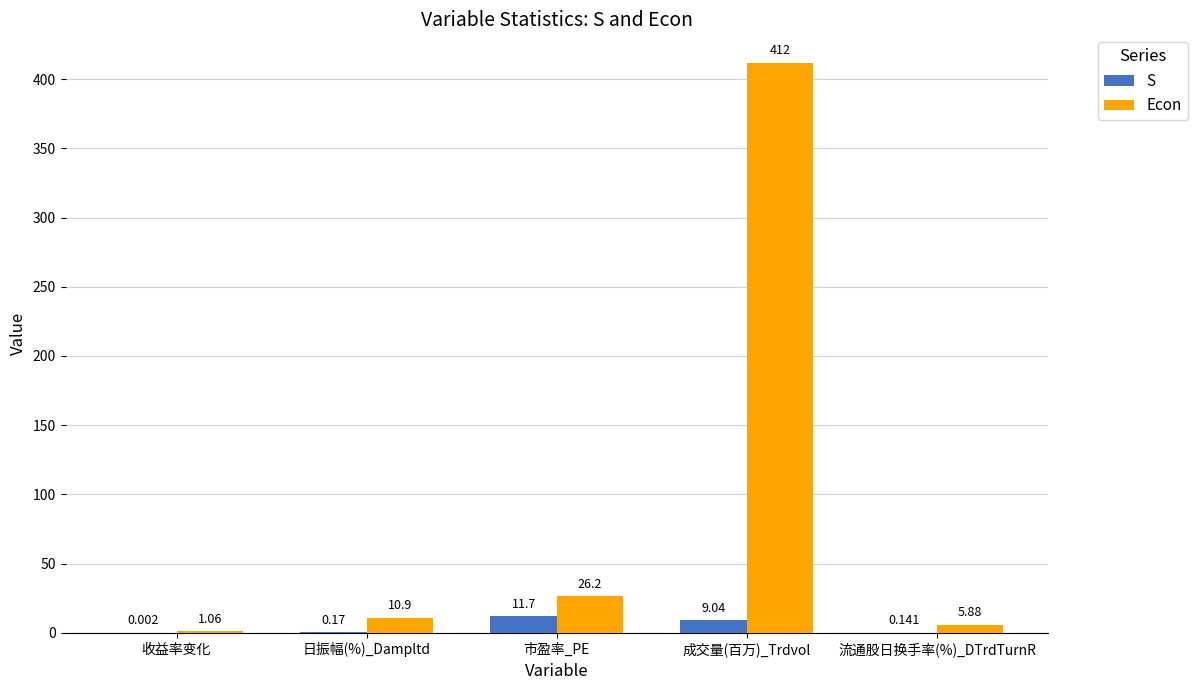

Between 市盈率_PE and 流通股日换手率(%)_DTrdTurnR, which series saw the biggest shift?

Econ